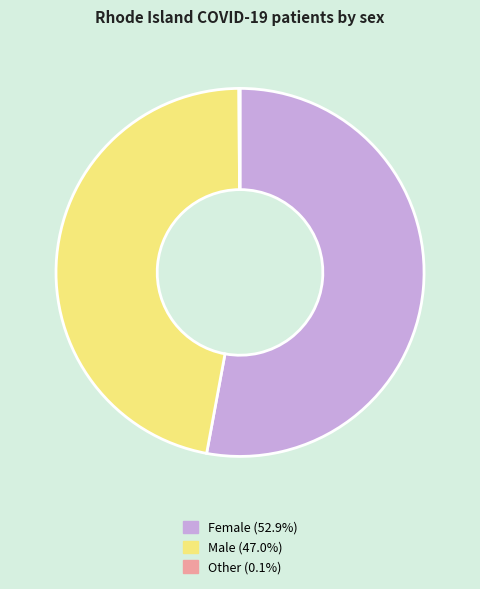

Approximately how many times larger is the value at Female compared to Male?

1.1